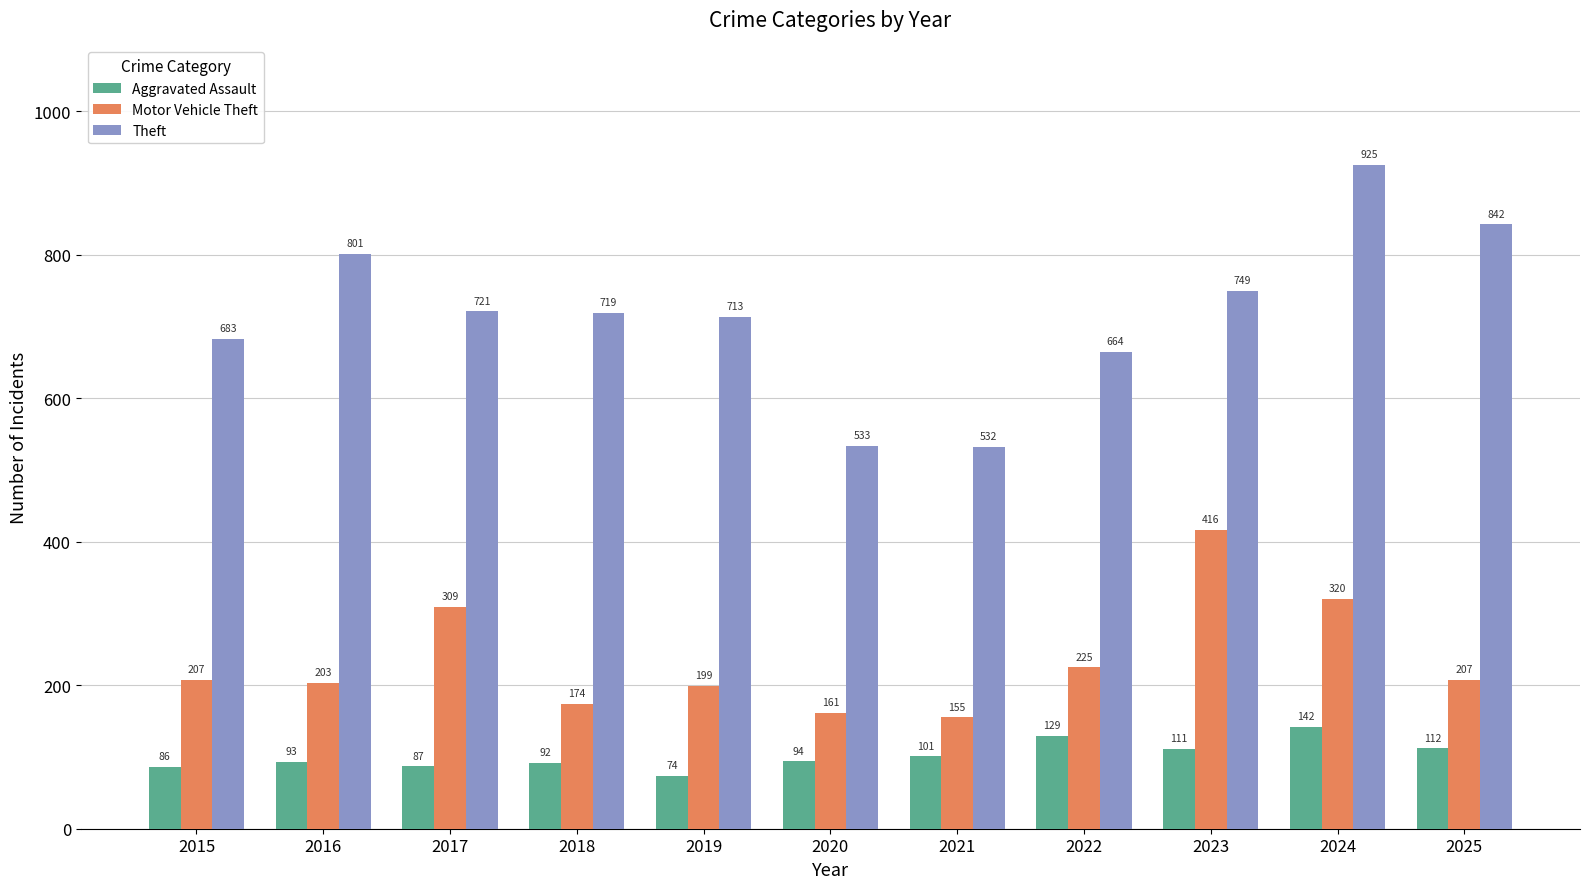

What are all the series names shown in the legend?

Aggravated Assault, Motor Vehicle Theft, Theft